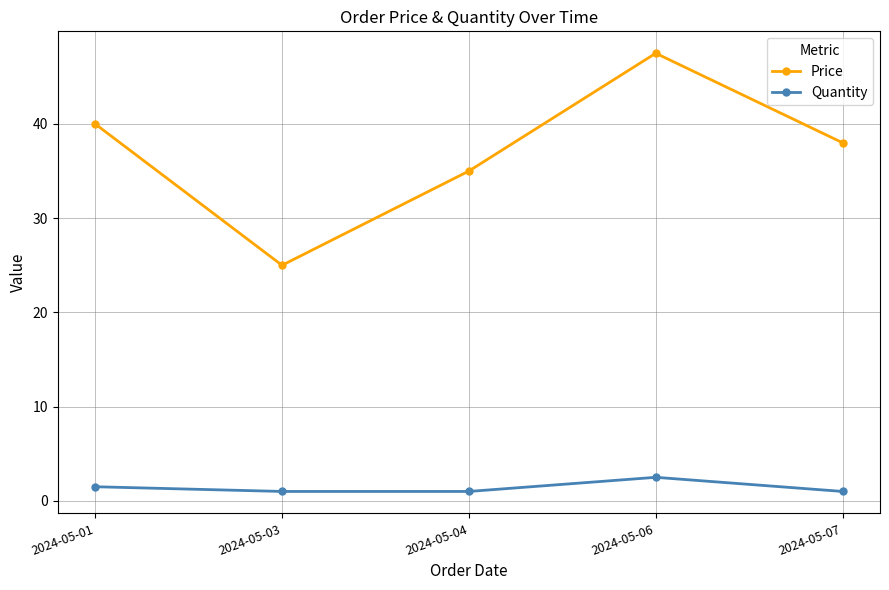

Rank the series by their maximum value, from lowest to highest.

Quantity, Price